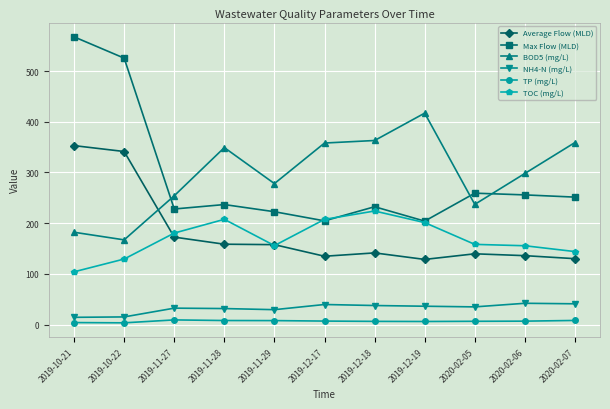

What is the minimum value for BOD5 (mg/L)?

167.0